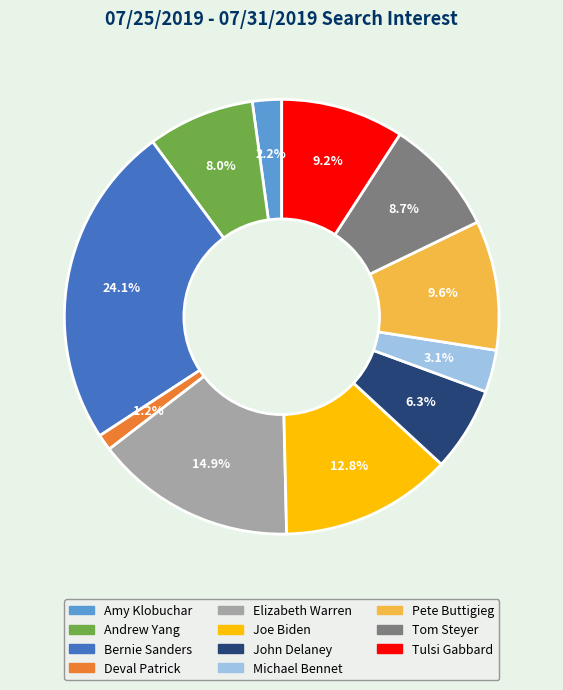

Does Andrew Yang represent more than half of the total?

No